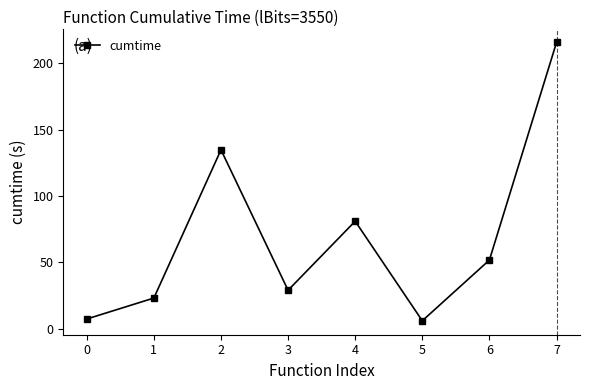

How many lines are shown in the chart?

1